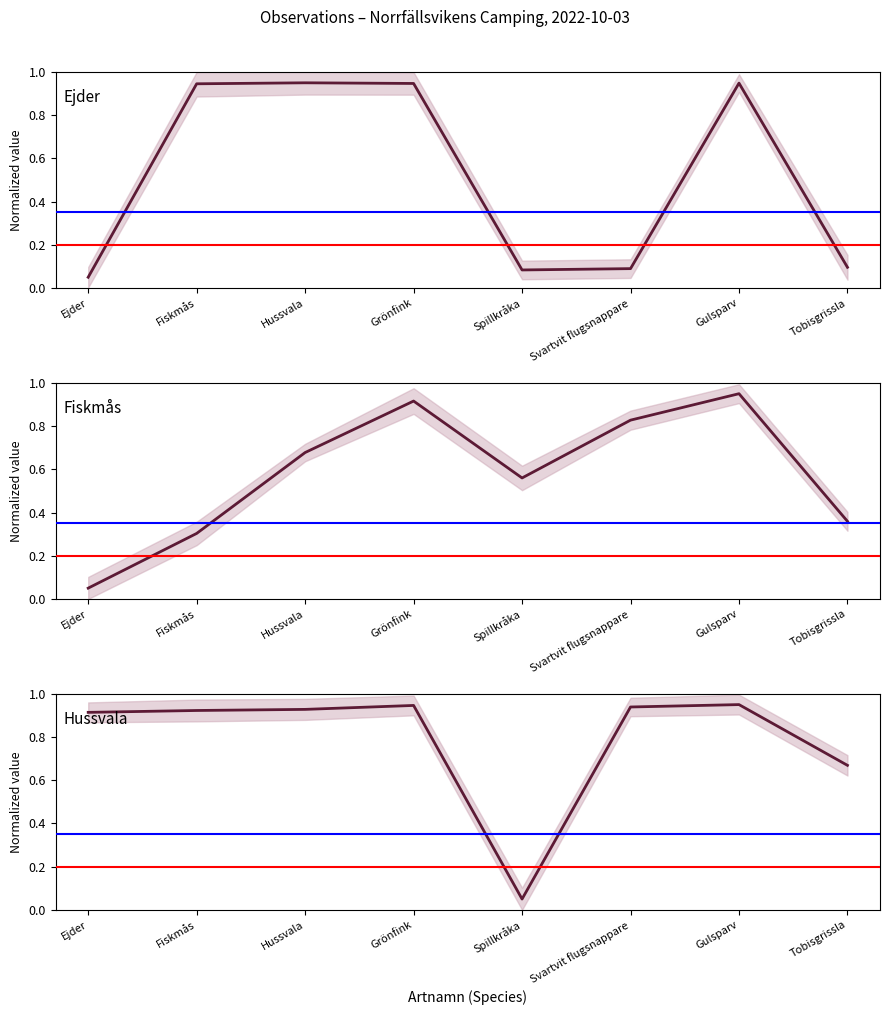

What value does the Ejder series have at Spillkråka?

0.1